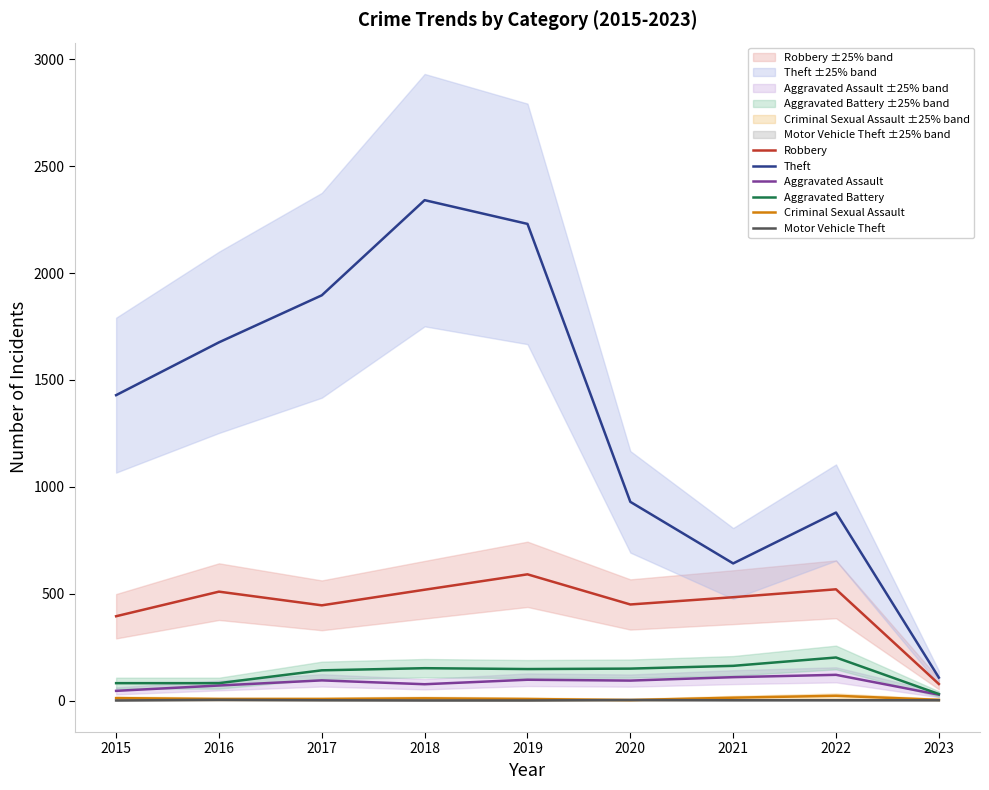

What is the sum of the Criminal Sexual Assault values at 2020 and 2017?

11